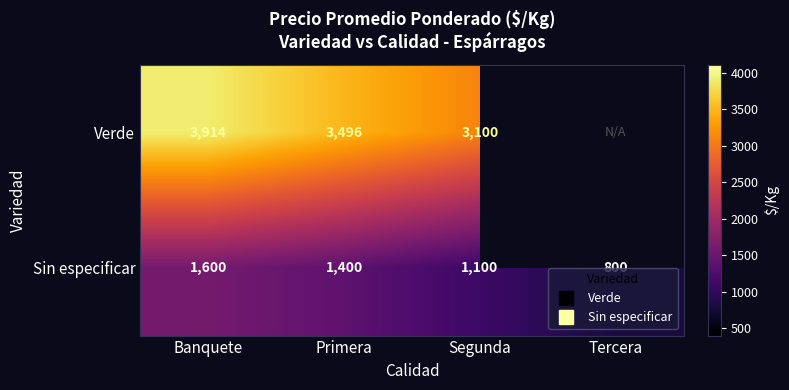

At which label does Verde reach its peak?

Banquete